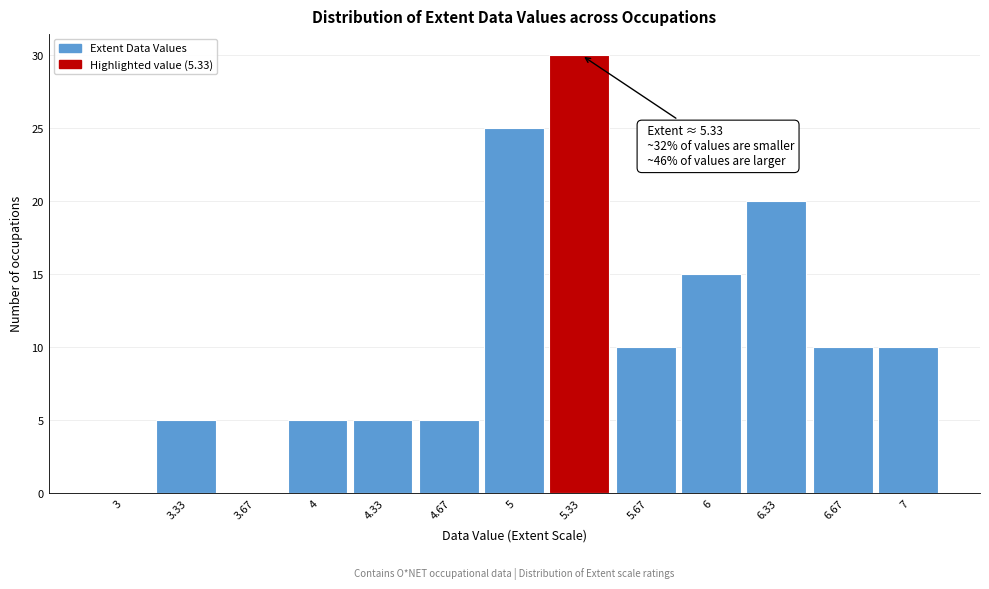

Reading left to right, list all the values displayed in this chart.

3=0	3.33=5	3.67=0	4=5	4.33=5	4.67=5	5=25	5.33=30	5.67=10	6=15	6.33=20	6.67=10	7=10